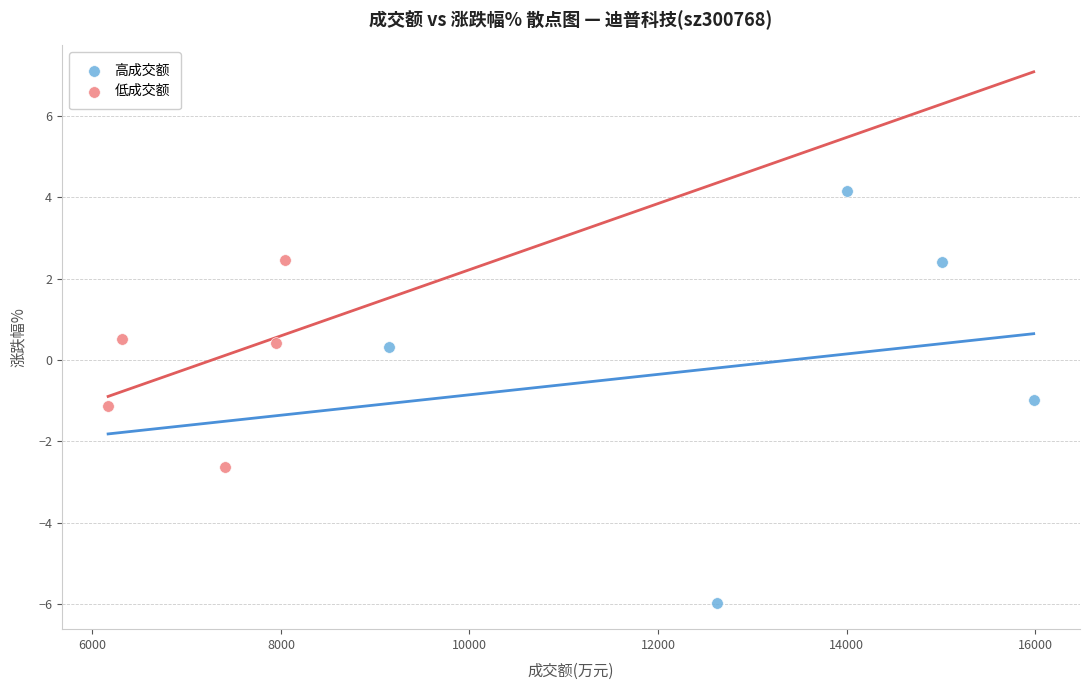

Which series reaches the minimum Y coordinate?

高成交额